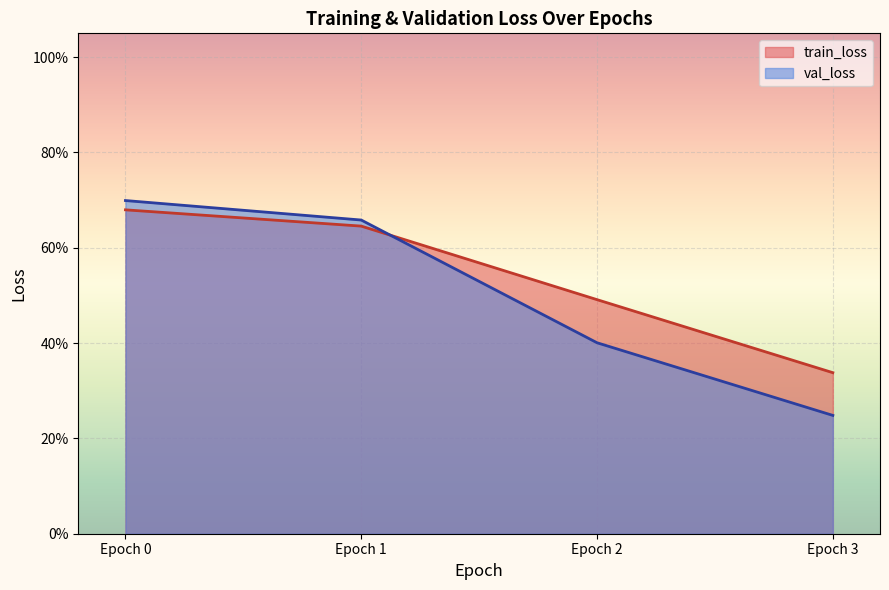

What is the minimum value shown in the chart?

0.2